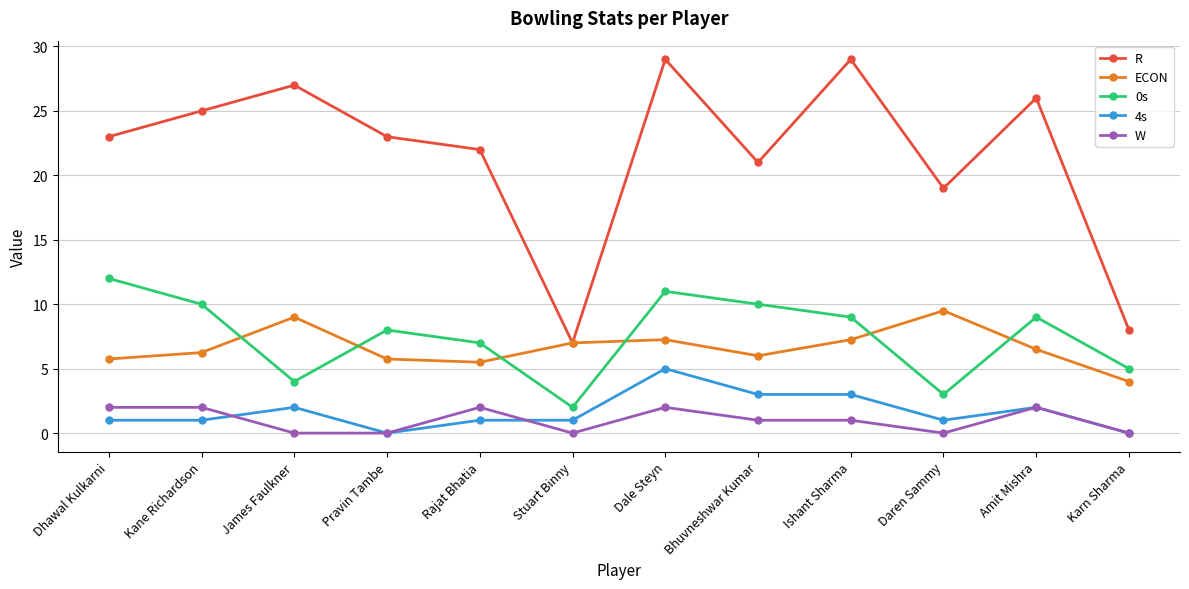

Between Bhuvneshwar Kumar and Amit Mishra, which series saw the biggest shift?

R